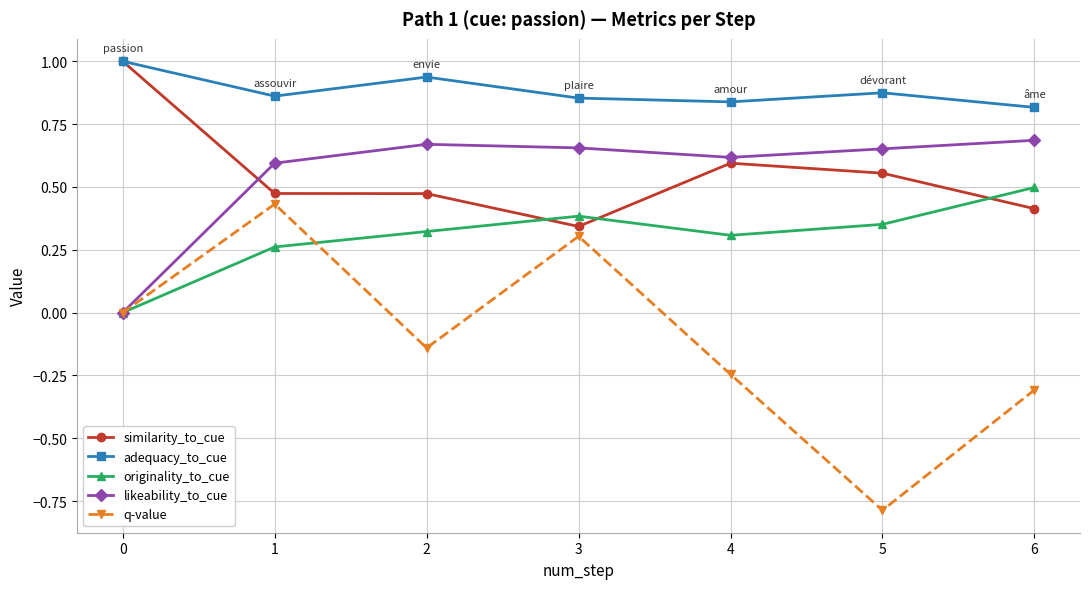

How many lines are shown in the chart?

5